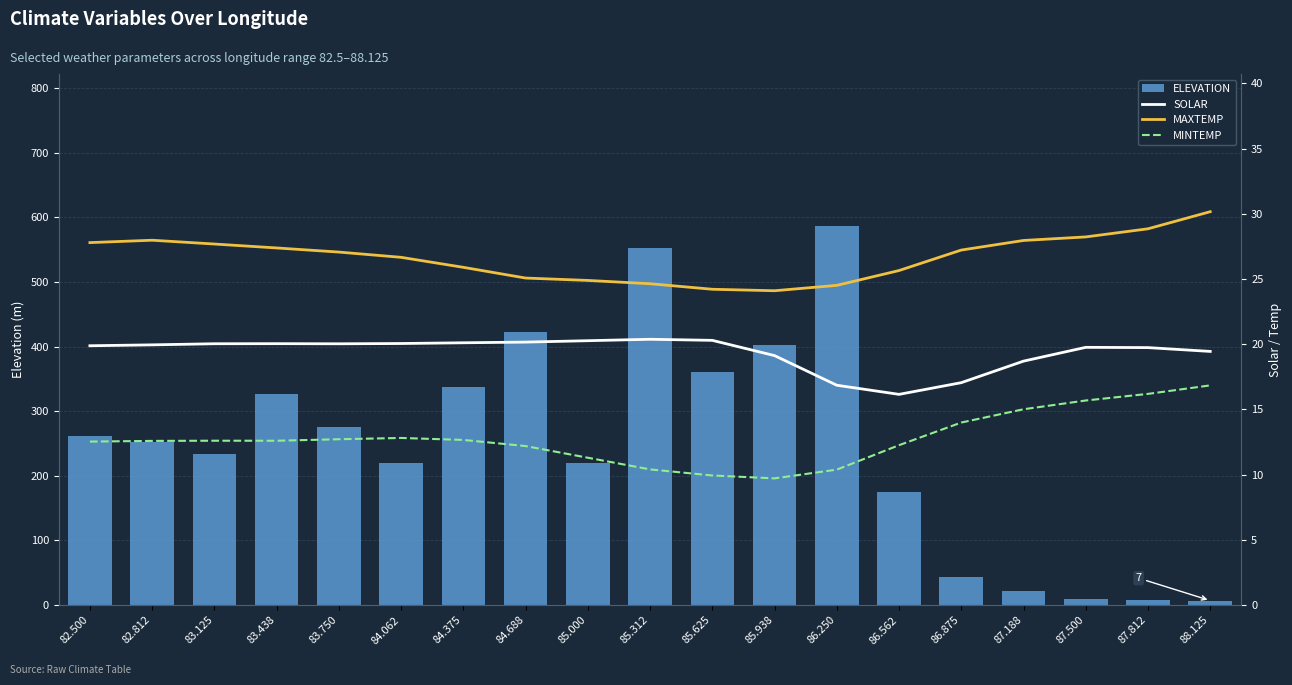

What value does the MINTEMP series have at 84.688?

12.2